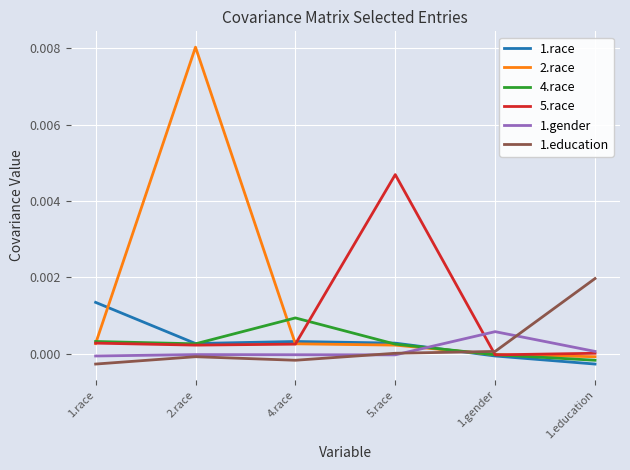

Which series has the largest range (max minus min)?

2.race